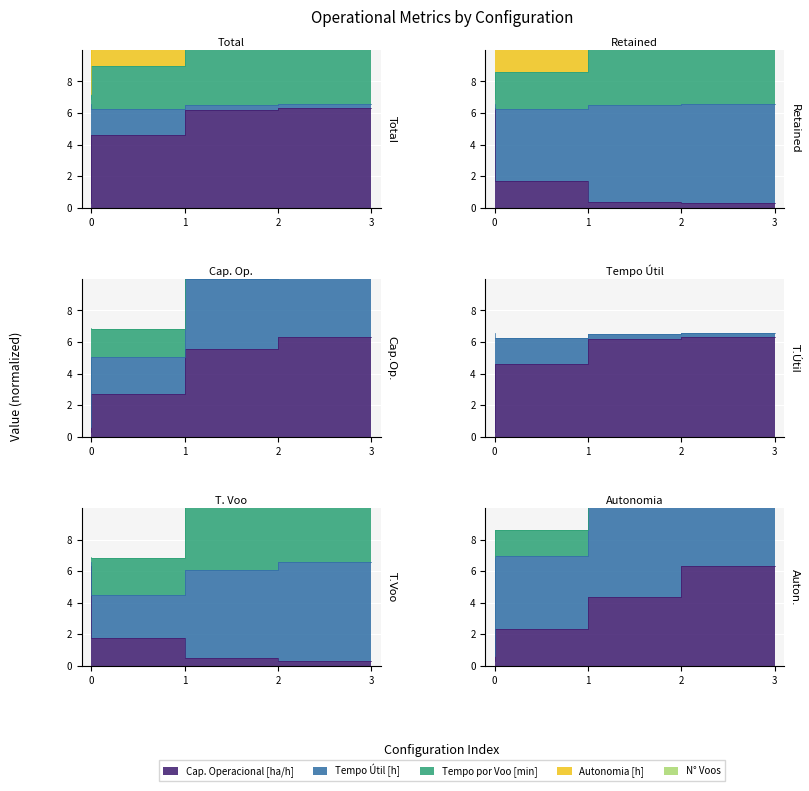

What is the difference between the second highest and minimum values in the Autonomia Projetada [h] series?

4.1